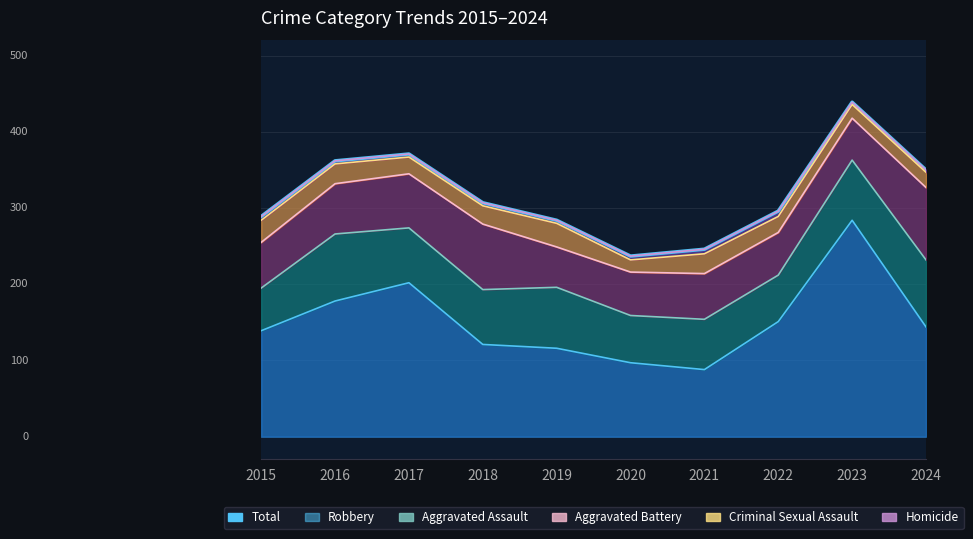

Which series has the largest total across all categories?

Robbery